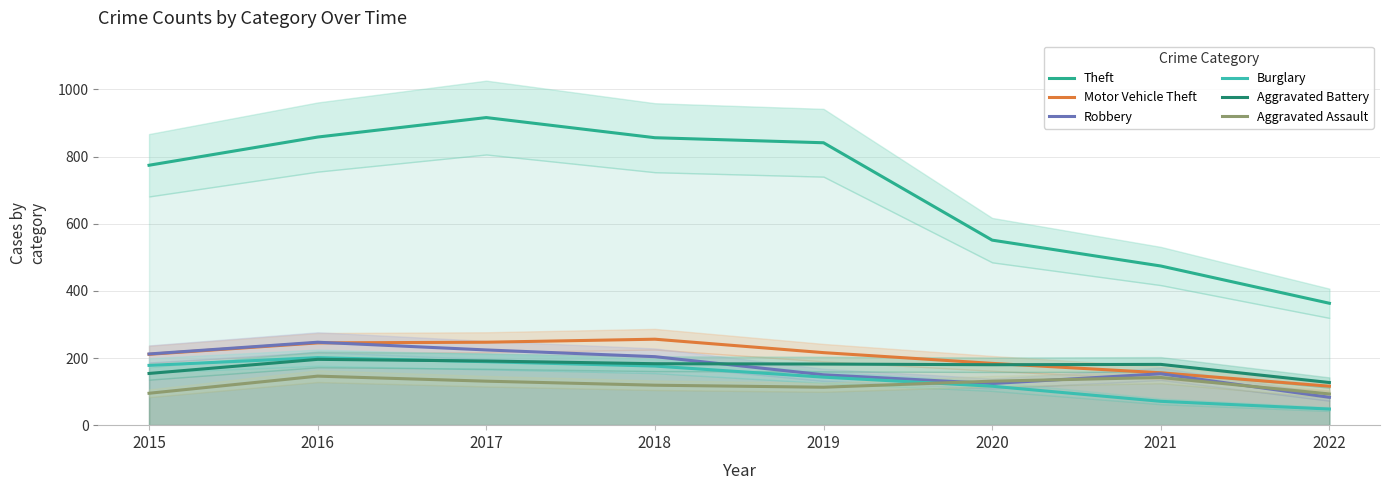

Which series has the largest total across all categories?

Theft